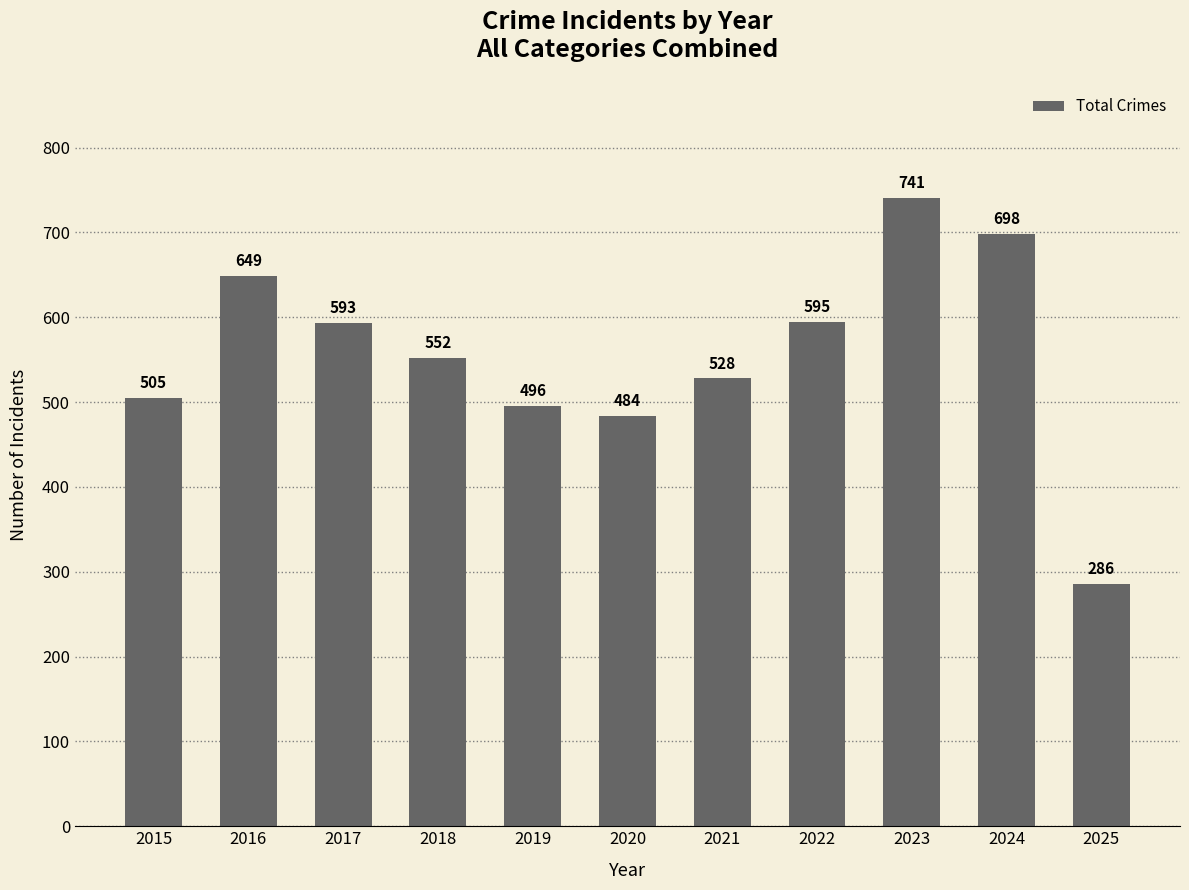

How many bars are there in total?

11